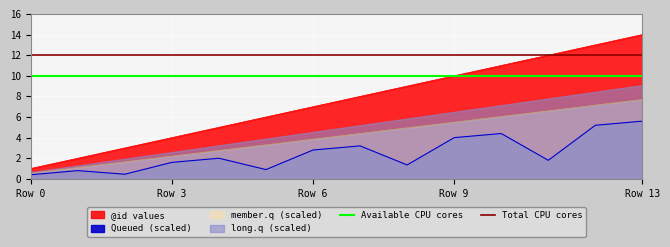

The Available CPU cores series shows 10 at Row 0. True or false?

True